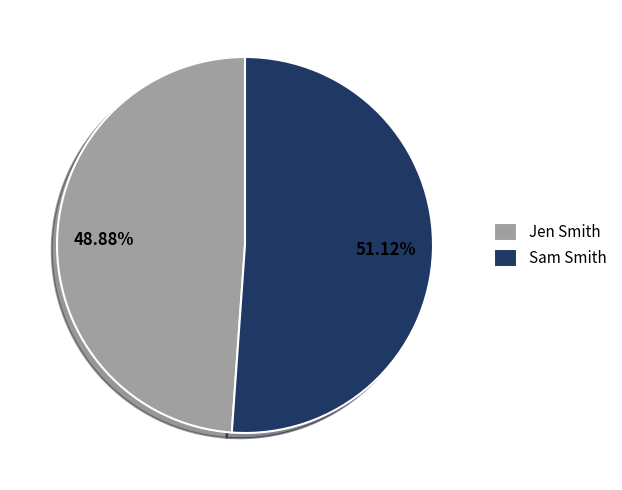

Is there any slice that represents more than half of the pie?

Yes